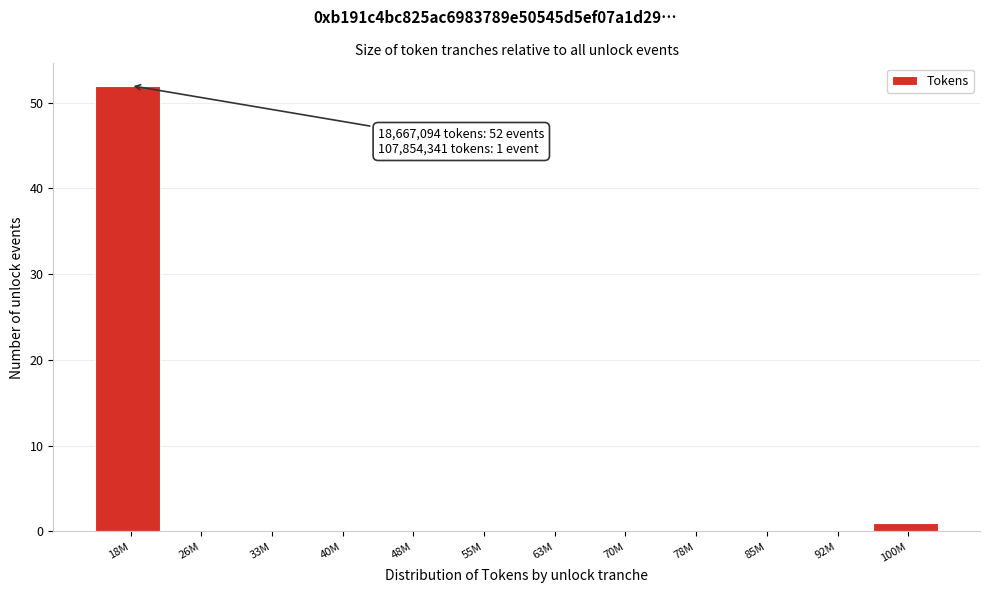

Reading left to right, list all the values displayed in this chart.

18M=52	26M=0	33M=0	40M=0	48M=0	55M=0	63M=0	70M=0	78M=0	85M=0	92M=0	100M=1